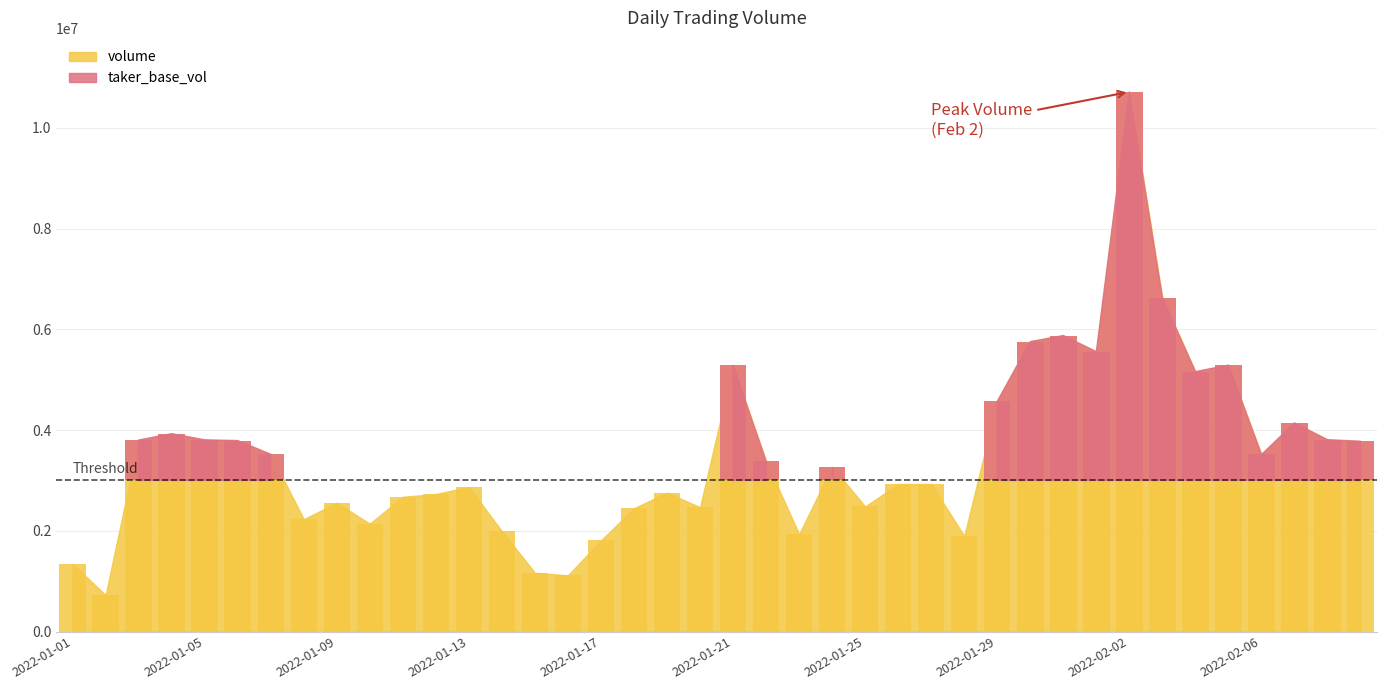

Reading left to right, list all the values displayed in this chart.

2022-01-01=1342121.2	2022-01-02=724217.9	2022-01-03=3801926.5	2022-01-04=3928565.3	2022-01-05=3805854.5	2022-01-06=3791357.6	2022-01-07=3518981.5	2022-01-08=2230355.0	2022-01-09=2556309.6	2022-01-10=2142062.4	2022-01-11=2675672.0	2022-01-12=2730345.7	2022-01-13=2870440.8	2022-01-14=1991966.3	2022-01-15=1165911.3	2022-01-16=1114316.3	2022-01-17=1810616.8	2022-01-18=2447852.6	2022-01-19=2757651.7	2022-01-20=2467611.5	2022-01-21=5283958.0	2022-01-22=3383954.0	2022-01-23=1933706.9	2022-01-24=3273887.7	2022-01-25=2482562.4	2022-01-26=2928949.0	2022-01-27=2928525.2	2022-01-28=1897069.9	2022-01-29=4572167.0	2022-01-30=5756756.9	2022-01-31=5877567.8	2022-02-01=5556947.7	2022-02-02=10715918.2	2022-02-03=6625649.7	2022-02-04=5160967.2	2022-02-05=5290258.0	2022-02-06=3514899.8	2022-02-07=4141495.4	2022-02-08=3809107.8	2022-02-09=3778386.7